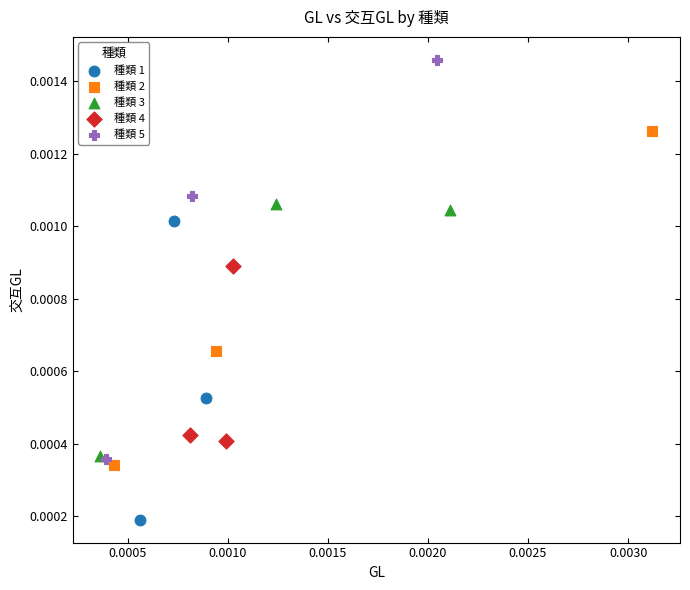

Which series reaches the maximum Y coordinate?

種類 5